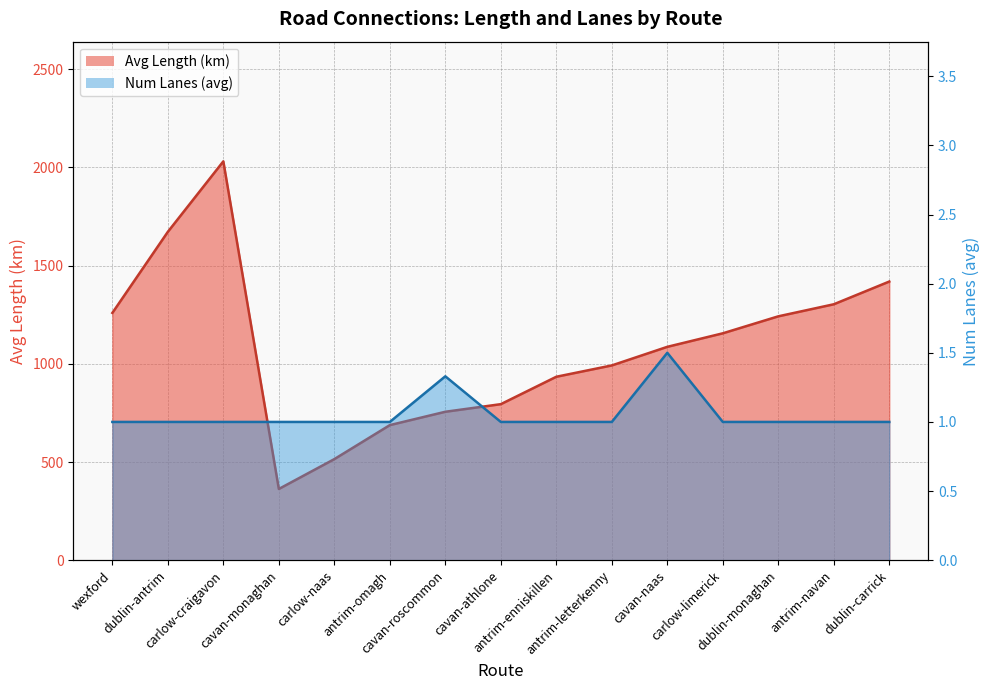

At carlow-craigavon, list the series in order from largest to smallest.

Avg Length (km), Num Lanes (avg)